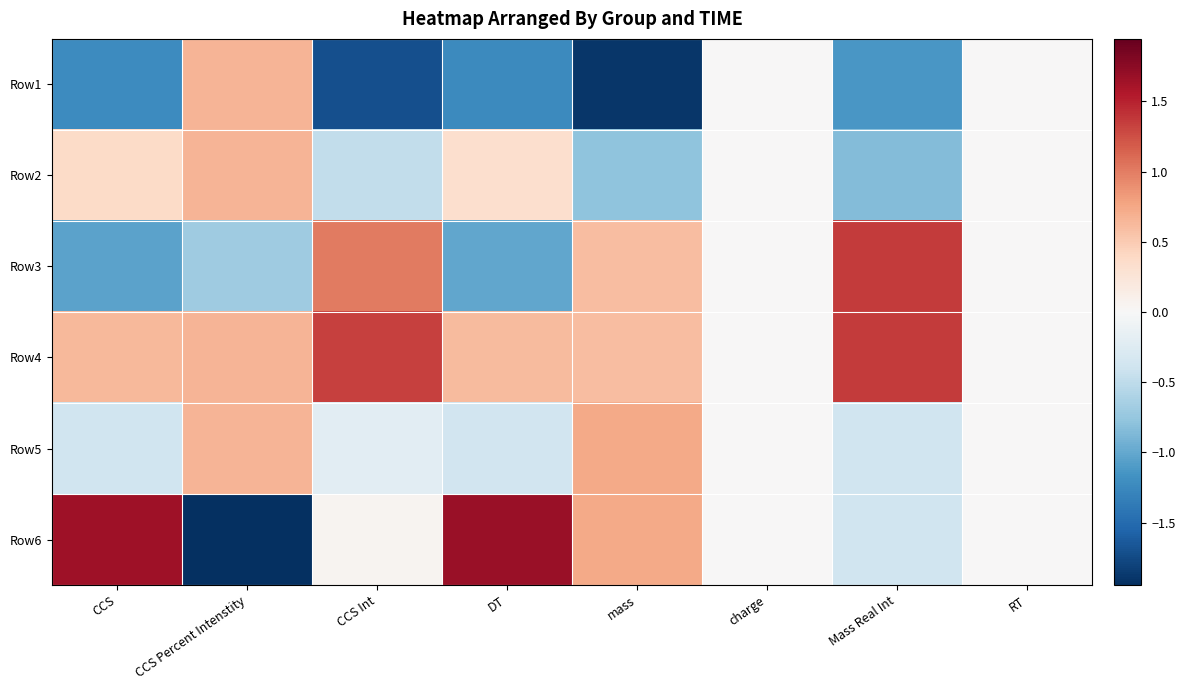

Rank the series at Mass Real Int from lowest to highest value.

Row1, Row2, Row5, Row6, Row3, Row4